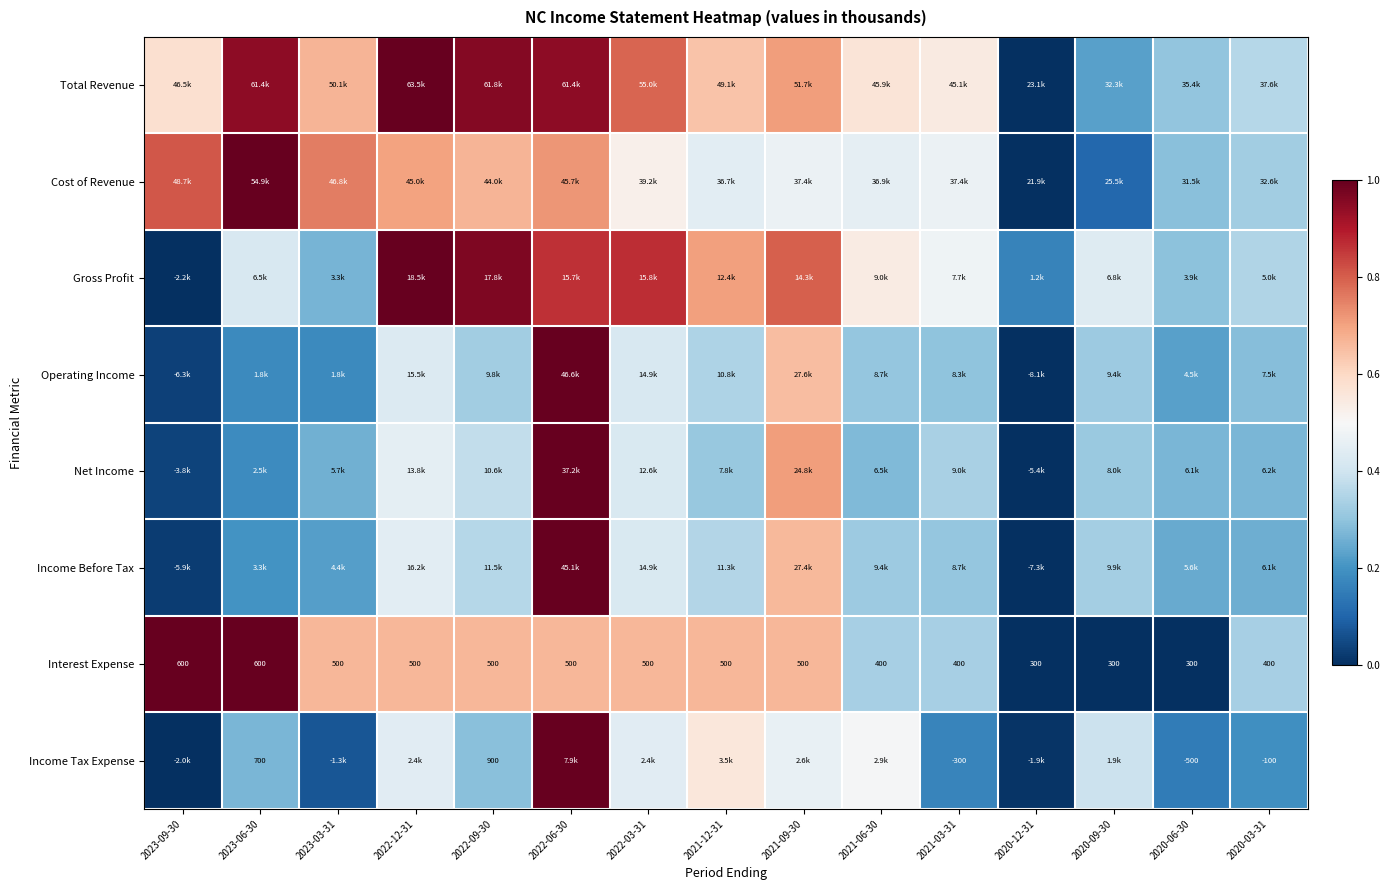

Between 2023-03-31 and 2022-09-30, which is larger?

2022-09-30